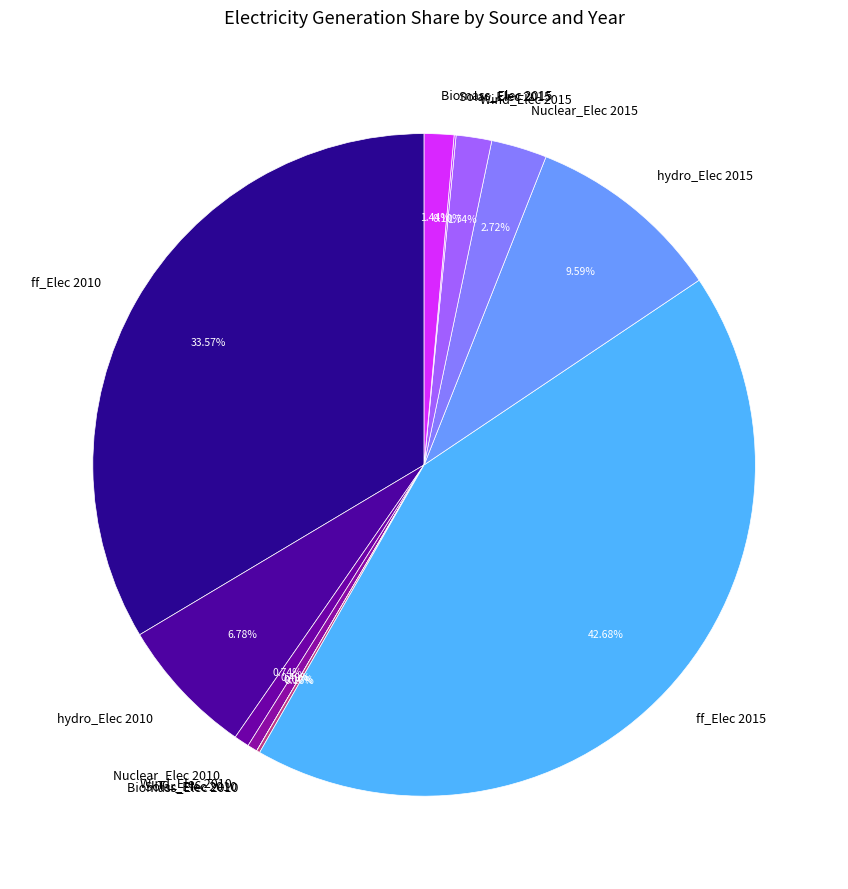

Approximately how many times larger is the value at Biomass_Elec 2015 compared to Nuclear_Elec 2015?

0.5